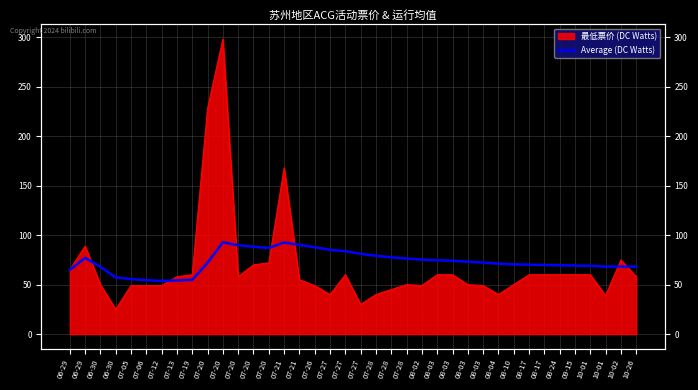

The value at 08-04 is 31.9. True or false?

False